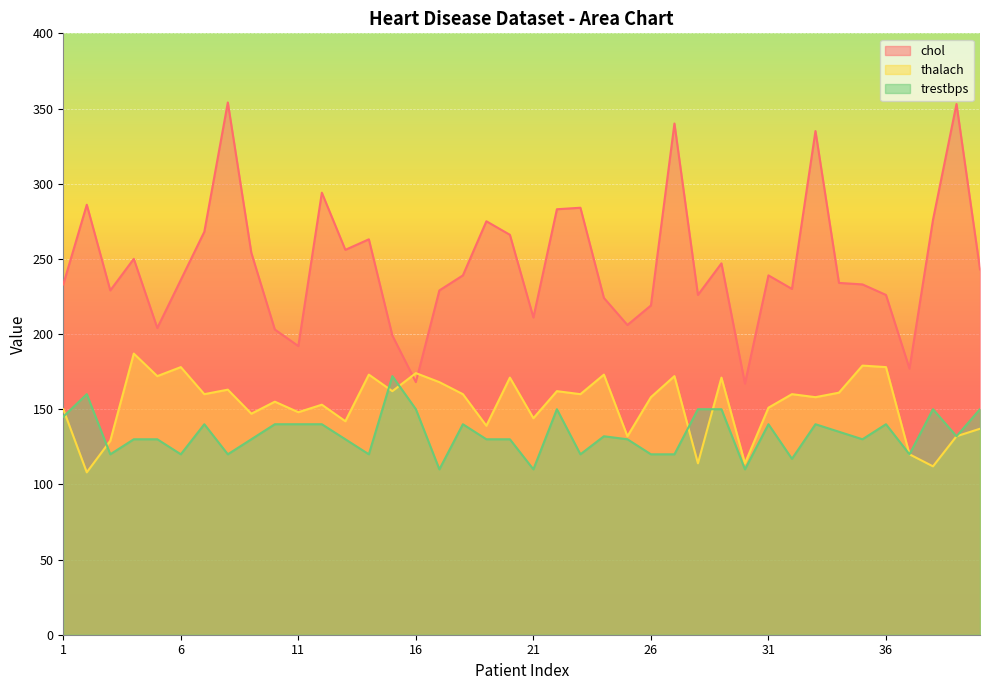

How many lines are shown in the chart?

3